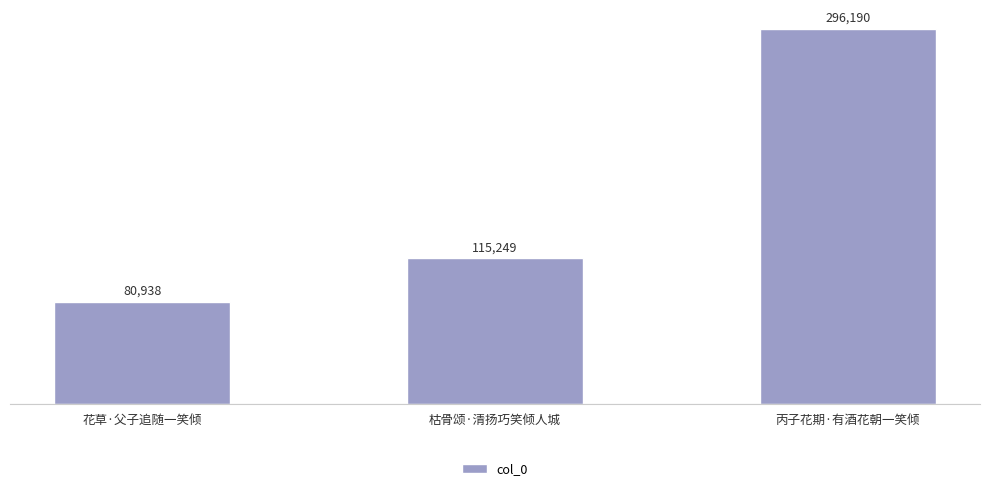

Where is the data nearest to the value 188564?

枯骨颂·清扬巧笑倾人城